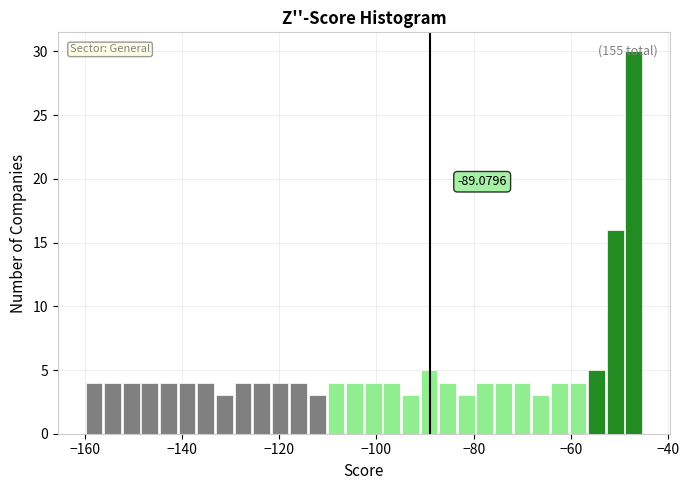

Read against the x-axis, roughly where is the centre of the tallest bar?

-48